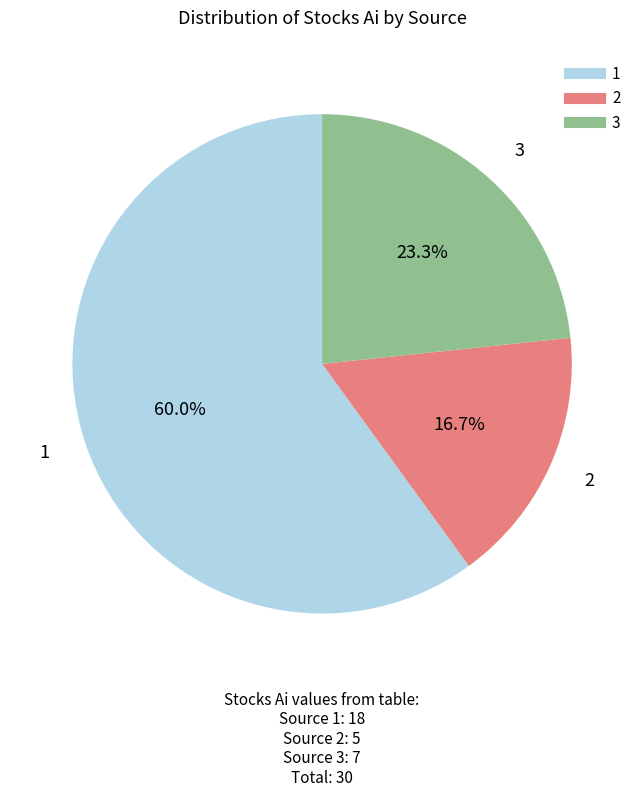

True or false: 2 accounts for 17% of the total.

True